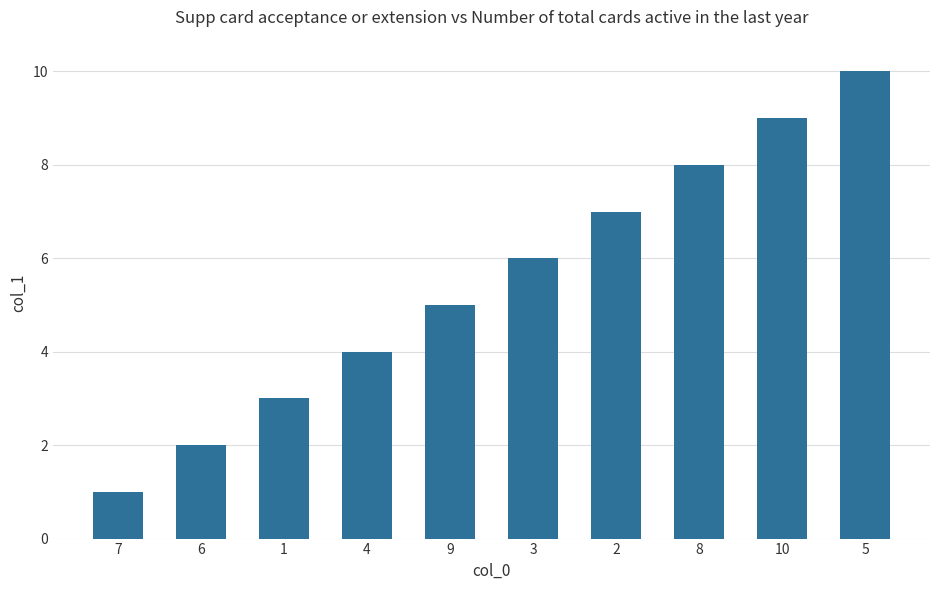

What is the value of the 3rd bar from the left?

3